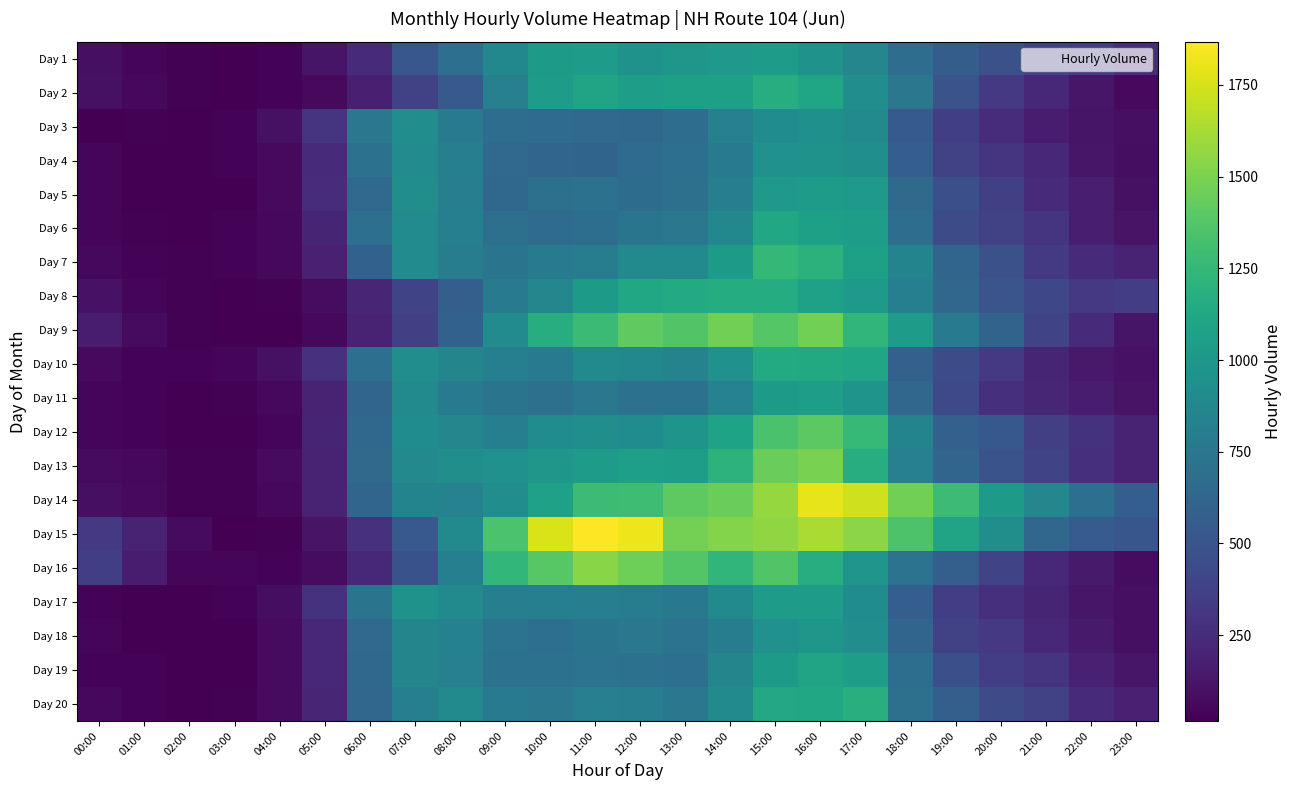

Reading right to left, extract all data points from this chart.

Day 1: 23:00=258	22:00=344	21:00=376	20:00=472	19:00=559	18:00=675	17:00=871	16:00=957	15:00=1035	14:00=1014	13:00=996	12:00=964	11:00=1032	10:00=1027	09:00=877	08:00=693	07:00=516	06:00=238	05:00=120	04:00=37	03:00=23	02:00=24	01:00=51	00:00=92
Day 2: 23:00=63	22:00=125	21:00=232	20:00=323	19:00=489	18:00=750	17:00=925	16:00=1108	15:00=1172	14:00=1072	13:00=1070	12:00=1054	11:00=1100	10:00=1042	09:00=820	08:00=536	07:00=377	06:00=182	05:00=61	04:00=33	03:00=20	02:00=24	01:00=59	00:00=99
Day 3: 23:00=90	22:00=124	21:00=160	20:00=254	19:00=359	18:00=539	17:00=900	16:00=947	15:00=919	14:00=820	13:00=678	12:00=641	11:00=651	10:00=662	09:00=680	08:00=790	07:00=925	06:00=754	05:00=292	04:00=102	03:00=32	02:00=17	01:00=26	00:00=22
Day 4: 23:00=87	22:00=129	21:00=223	20:00=293	19:00=376	18:00=568	17:00=935	16:00=970	15:00=956	14:00=777	13:00=690	12:00=663	11:00=616	10:00=621	09:00=649	08:00=818	07:00=913	06:00=715	05:00=245	04:00=66	03:00=32	02:00=21	01:00=21	00:00=39
Day 5: 23:00=99	22:00=168	21:00=244	20:00=368	19:00=465	18:00=655	17:00=1018	16:00=1037	15:00=1016	14:00=807	13:00=700	12:00=673	11:00=715	10:00=697	09:00=641	08:00=810	07:00=934	06:00=652	05:00=250	04:00=61	03:00=22	02:00=20	01:00=21	00:00=39
Day 6: 23:00=116	22:00=171	21:00=292	20:00=372	19:00=443	18:00=677	17:00=1054	16:00=1068	15:00=1118	14:00=883	13:00=758	12:00=739	11:00=682	10:00=665	09:00=698	08:00=814	07:00=906	06:00=689	05:00=208	04:00=53	03:00=33	02:00=22	01:00=30	00:00=50
Day 7: 23:00=195	22:00=236	21:00=333	20:00=476	19:00=619	18:00=854	17:00=1071	16:00=1207	15:00=1249	14:00=1024	13:00=898	12:00=893	11:00=798	10:00=772	09:00=728	08:00=791	07:00=911	06:00=592	05:00=183	04:00=53	03:00=33	02:00=29	01:00=34	00:00=55
Day 8: 23:00=355	22:00=325	21:00=421	20:00=507	19:00=625	18:00=814	17:00=1010	16:00=1078	15:00=1160	14:00=1166	13:00=1147	12:00=1129	11:00=1026	10:00=873	09:00=773	08:00=574	07:00=398	06:00=212	05:00=76	04:00=27	03:00=18	02:00=26	01:00=50	00:00=109
Day 9: 23:00=123	22:00=238	21:00=393	20:00=608	19:00=790	18:00=1033	17:00=1232	16:00=1472	15:00=1379	14:00=1471	13:00=1362	12:00=1419	11:00=1281	10:00=1169	09:00=907	08:00=594	07:00=370	06:00=198	05:00=58	04:00=23	03:00=19	02:00=26	01:00=71	00:00=165
Day 10: 23:00=105	22:00=146	21:00=209	20:00=323	19:00=444	18:00=583	17:00=1115	16:00=1140	15:00=1149	14:00=956	13:00=844	12:00=878	11:00=893	10:00=779	09:00=817	08:00=866	07:00=924	06:00=696	05:00=283	04:00=100	03:00=41	02:00=31	01:00=34	00:00=63
Day 11: 23:00=116	22:00=167	21:00=216	20:00=273	19:00=425	18:00=630	17:00=974	16:00=1049	15:00=1027	14:00=836	13:00=705	12:00=711	11:00=754	10:00=703	09:00=730	08:00=789	07:00=896	06:00=618	05:00=199	04:00=55	03:00=26	02:00=17	01:00=36	00:00=39
Day 12: 23:00=199	22:00=290	21:00=370	20:00=525	19:00=584	18:00=849	17:00=1258	16:00=1403	15:00=1336	14:00=1087	13:00=972	12:00=914	11:00=940	10:00=918	09:00=815	08:00=871	07:00=920	06:00=633	05:00=209	04:00=51	03:00=22	02:00=23	01:00=37	00:00=42
Day 13: 23:00=190	22:00=266	21:00=395	20:00=491	19:00=621	18:00=825	17:00=1171	16:00=1495	15:00=1448	14:00=1214	13:00=1053	12:00=1058	11:00=1035	10:00=995	09:00=953	08:00=929	07:00=890	06:00=654	05:00=203	04:00=72	03:00=27	02:00=28	01:00=59	00:00=67
Day 14: 23:00=570	22:00=689	21:00=871	20:00=1023	19:00=1289	18:00=1476	17:00=1731	16:00=1798	15:00=1577	14:00=1452	13:00=1410	12:00=1291	11:00=1285	10:00=1074	09:00=927	08:00=836	07:00=854	06:00=621	05:00=190	04:00=58	03:00=25	02:00=24	01:00=66	00:00=92
Day 15: 23:00=515	22:00=552	21:00=624	20:00=933	19:00=1101	18:00=1353	17:00=1547	16:00=1635	15:00=1564	14:00=1522	13:00=1480	12:00=1819	11:00=1868	10:00=1760	09:00=1347	08:00=894	07:00=534	06:00=283	05:00=116	04:00=30	03:00=21	02:00=69	01:00=196	00:00=320
Day 16: 23:00=81	22:00=150	21:00=231	20:00=396	19:00=576	18:00=723	17:00=982	16:00=1169	15:00=1363	14:00=1237	13:00=1371	12:00=1459	11:00=1541	10:00=1389	09:00=1241	08:00=818	07:00=486	06:00=228	05:00=74	04:00=34	03:00=43	02:00=52	01:00=159	00:00=361
Day 17: 23:00=90	22:00=130	21:00=209	20:00=263	19:00=358	18:00=570	17:00=918	16:00=1034	15:00=1030	14:00=900	13:00=767	12:00=800	11:00=811	10:00=814	09:00=814	08:00=901	07:00=959	06:00=730	05:00=290	04:00=87	03:00=34	02:00=20	01:00=18	00:00=35
Day 18: 23:00=94	22:00=148	21:00=230	20:00=323	19:00=372	18:00=623	17:00=925	16:00=996	15:00=955	14:00=794	13:00=721	12:00=760	11:00=734	10:00=690	09:00=718	08:00=829	07:00=863	06:00=648	05:00=227	04:00=68	03:00=23	02:00=22	01:00=23	00:00=44
Day 19: 23:00=127	22:00=186	21:00=293	20:00=356	19:00=465	18:00=688	17:00=1048	16:00=1097	15:00=1027	14:00=862	13:00=693	12:00=715	11:00=723	10:00=716	09:00=714	08:00=826	07:00=858	06:00=638	05:00=231	04:00=67	03:00=21	02:00=16	01:00=33	00:00=32
Day 20: 23:00=183	22:00=241	21:00=380	20:00=450	19:00=578	18:00=702	17:00=1175	16:00=1117	15:00=1131	14:00=901	13:00=761	12:00=806	11:00=825	10:00=752	09:00=777	08:00=892	07:00=816	06:00=627	05:00=218	04:00=68	03:00=29	02:00=23	01:00=32	00:00=59